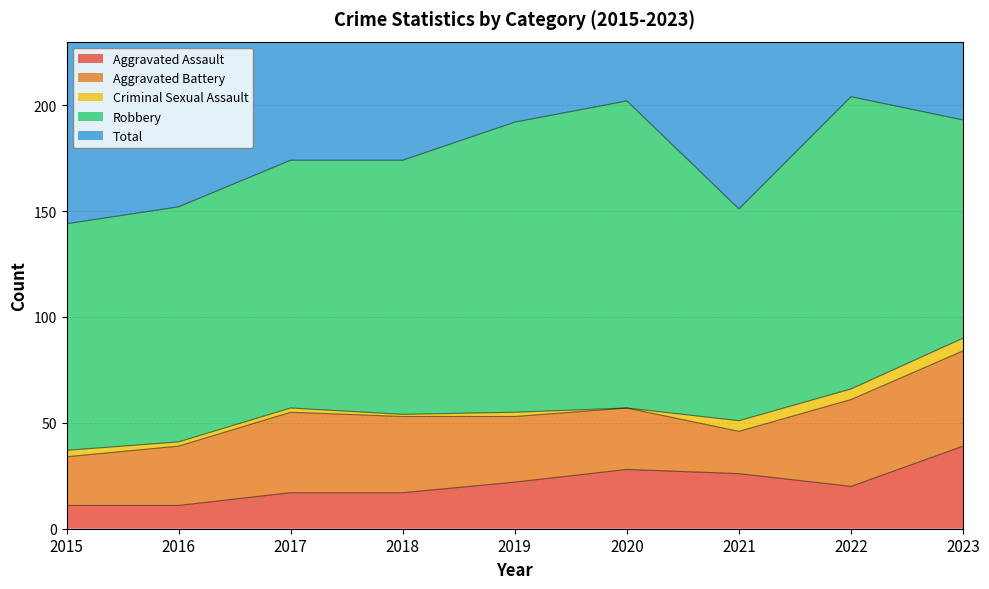

In Criminal Sexual Assault, how many points are lower than both neighbors (excluding endpoints)?

2